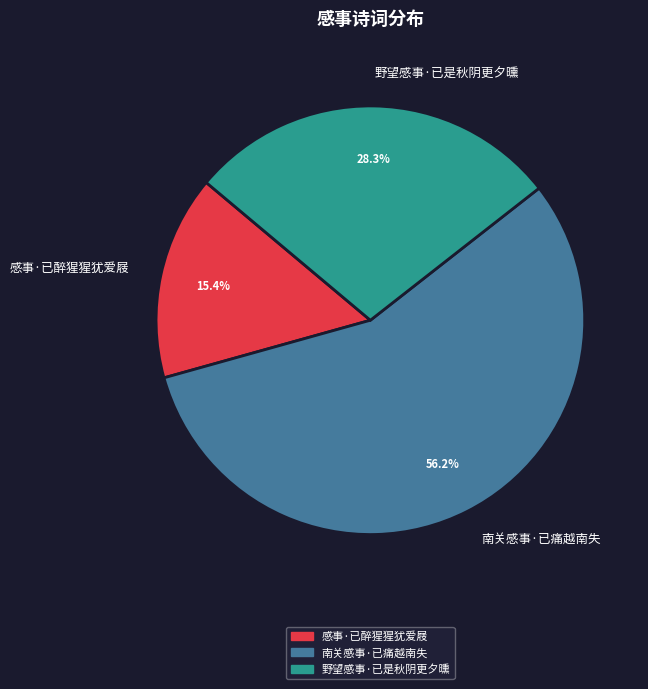

Is it true that 感事·已醉猩猩犹爱屐 is 15% of the pie?

True